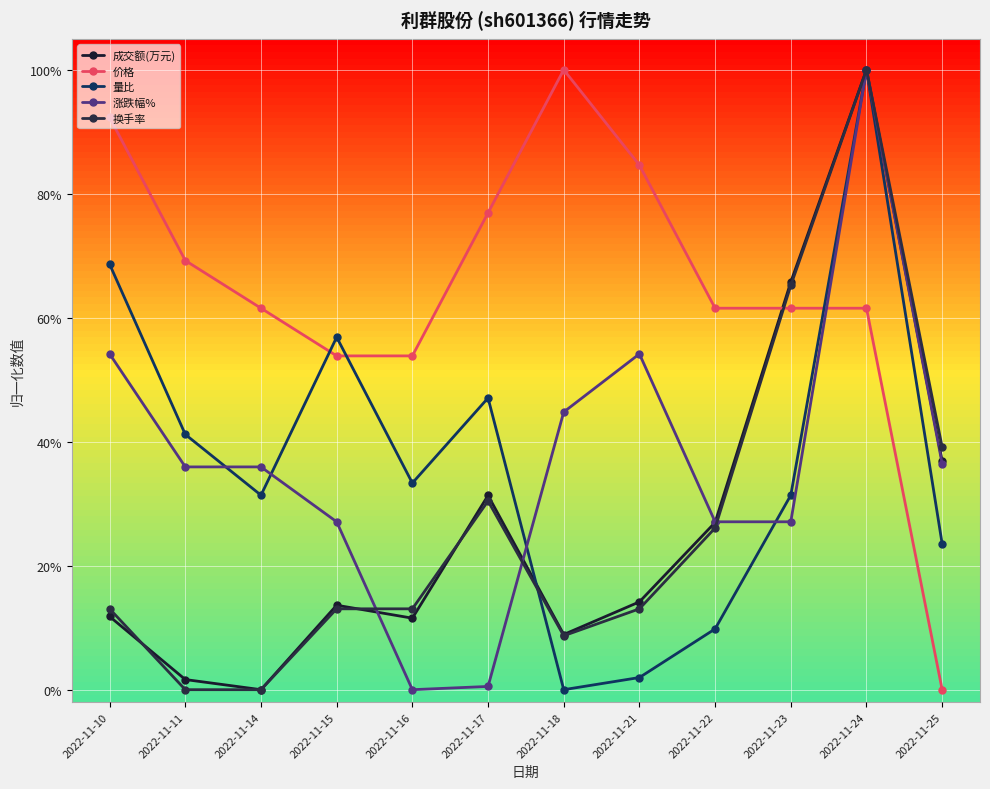

The 换手率 series shows 1.5 at 2022-11-24. True or false?

False